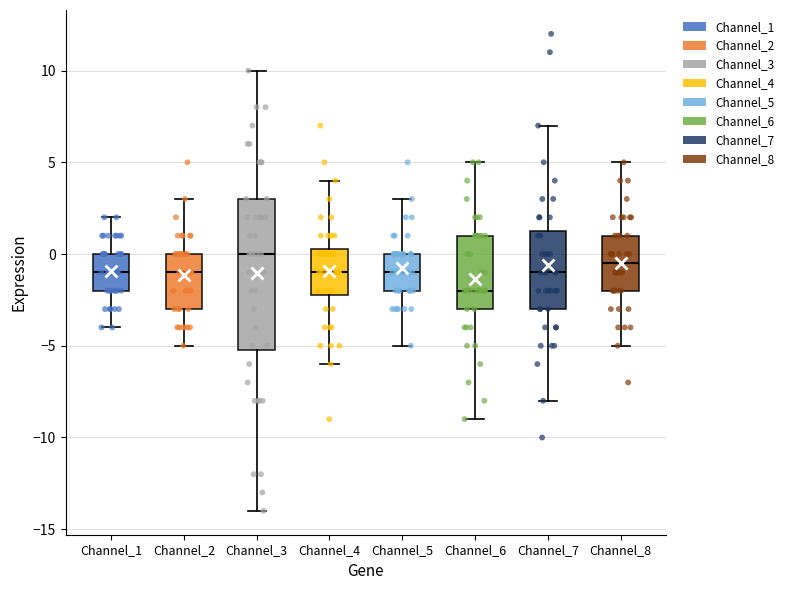

Comparing the boxes themselves (not the whiskers), which one is the tallest?

Channel_3